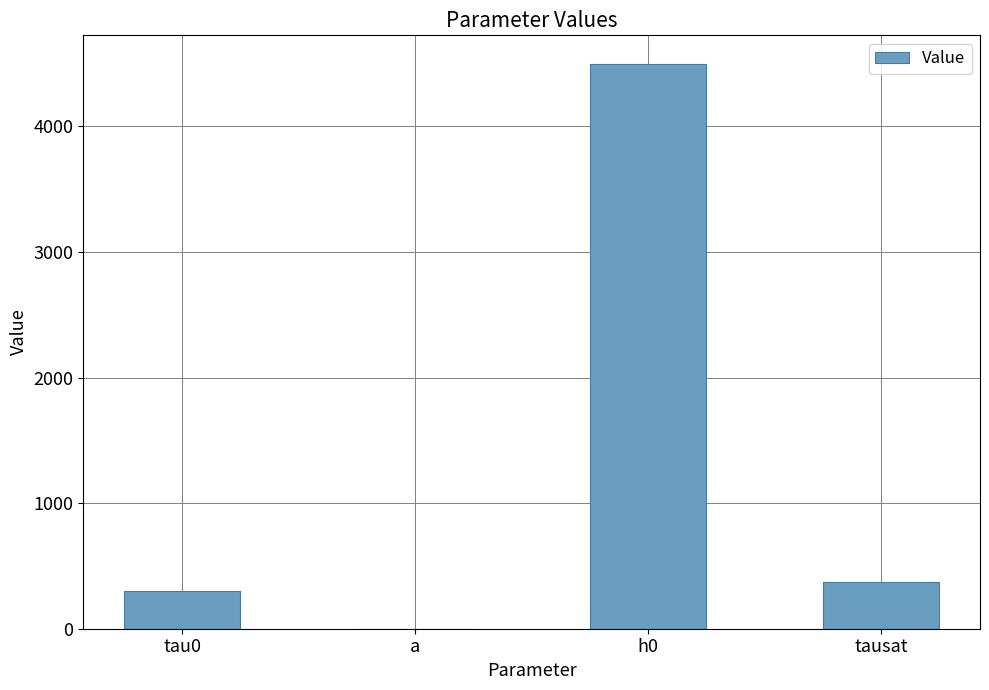

Which has a higher value, h0 or tau0?

h0